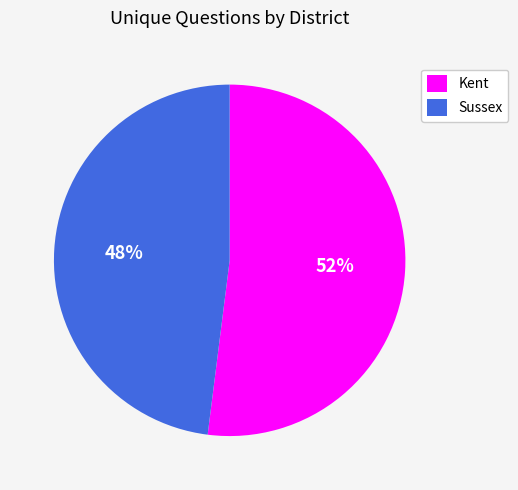

Do Kent and Sussex together represent more than half of the pie?

Yes